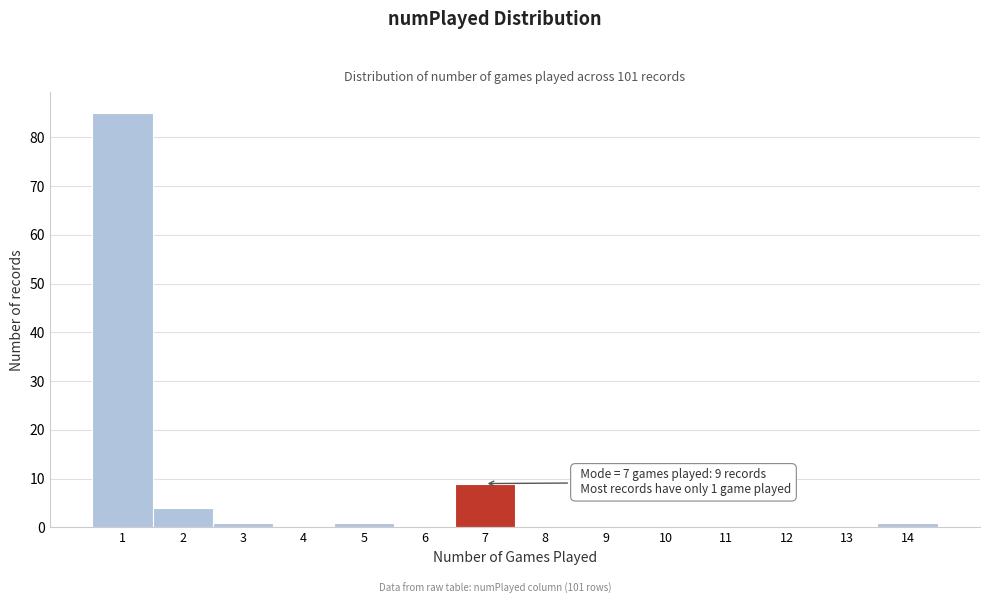

Which range on the x-axis has the tallest bar?

0.5 to 1.5